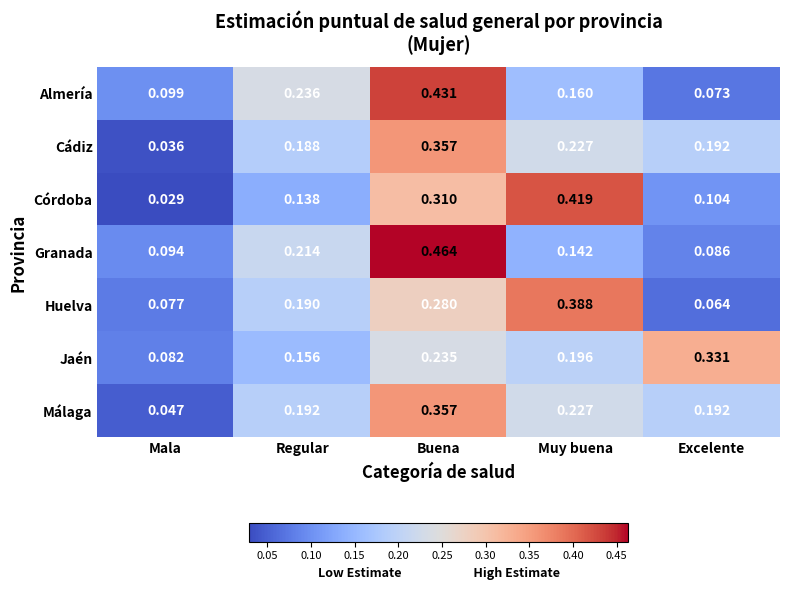

Is the value of Córdoba at Muy buena greater than the value of Almería at Buena?

No